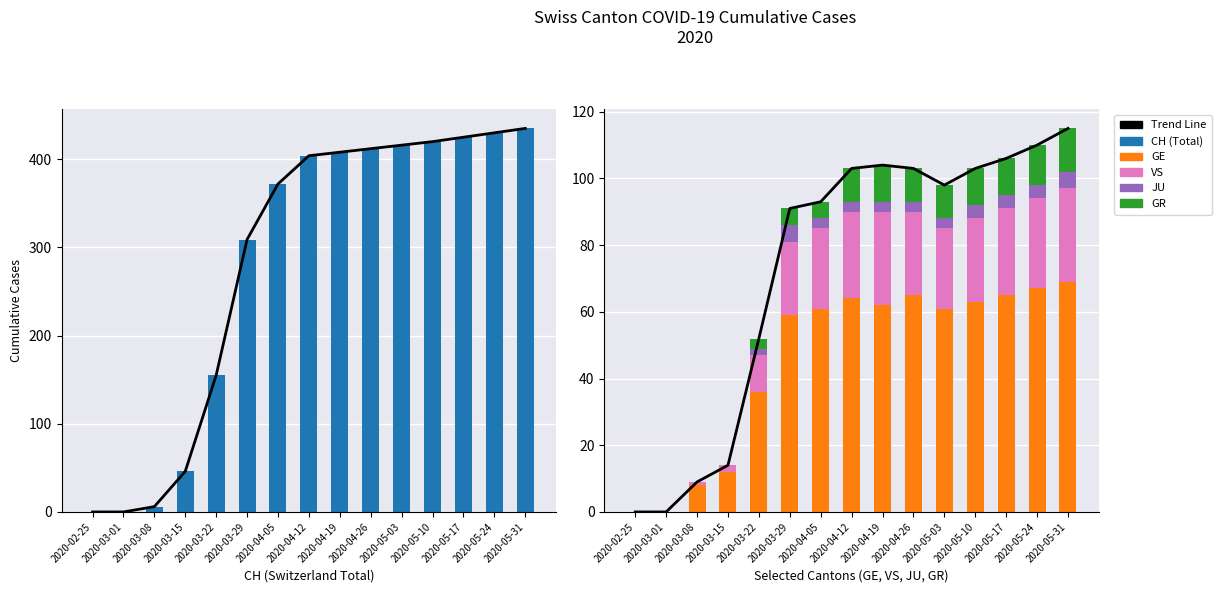

What is the label of the 5th bar from the left?

2020-03-22